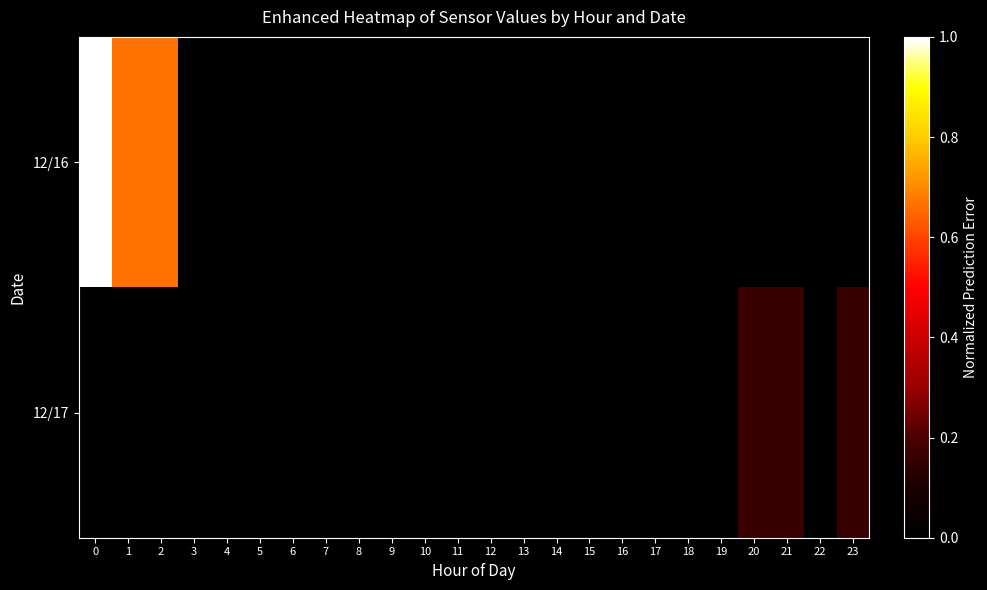

Reading left to right, list all the values displayed in this chart.

12/16: 0=1.0	1=0.7	2=0.7	3=0.0	4=0.0	5=0.0	6=0.0	7=0.0	8=0.0	9=0.0	10=0.0	11=0.0	12=0.0	13=0.0	14=0.0	15=0.0	16=0.0	17=0.0	18=0.0	19=0.0	20=0.0	21=0.0	22=0.0	23=0.0
12/17: 0=0.0	1=0.0	2=0.0	3=0.0	4=0.0	5=0.0	6=0.0	7=0.0	8=0.0	9=0.0	10=0.0	11=0.0	12=0.0	13=0.0	14=0.0	15=0.0	16=0.0	17=0.0	18=0.0	19=0.0	20=0.2	21=0.2	22=0.0	23=0.2